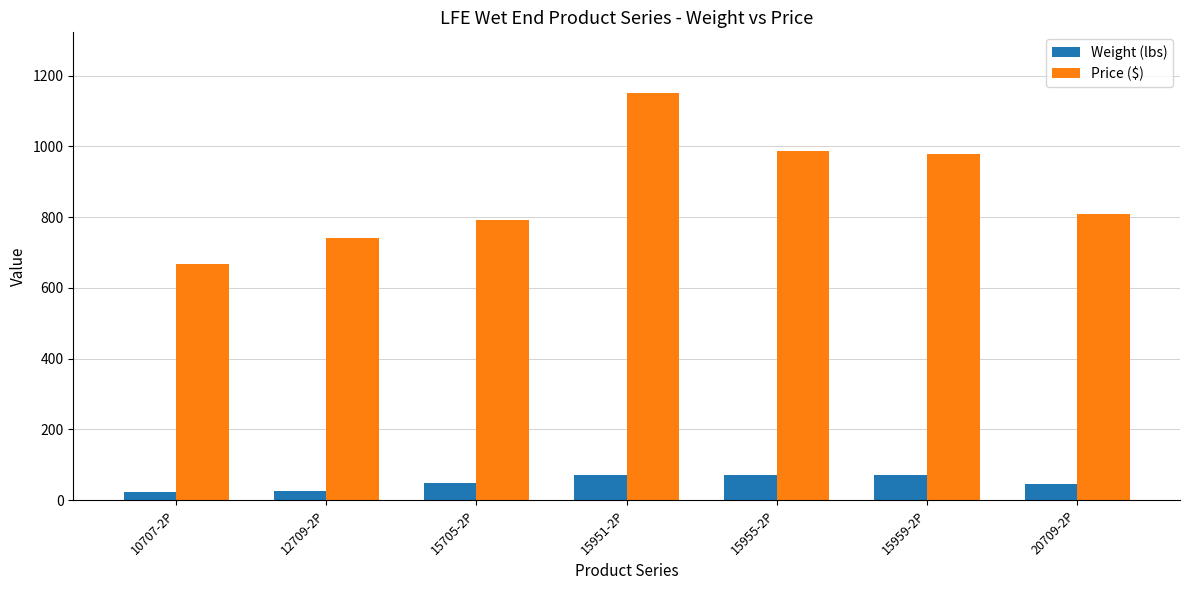

What is the total value across all series at 15705-2P?

842